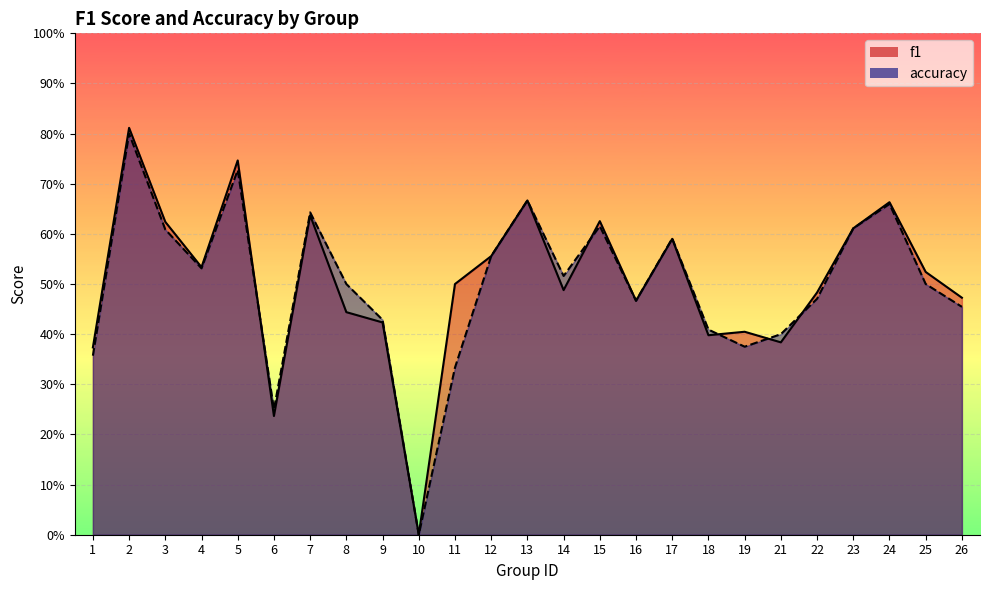

At which category is the sum across all series the highest?

2